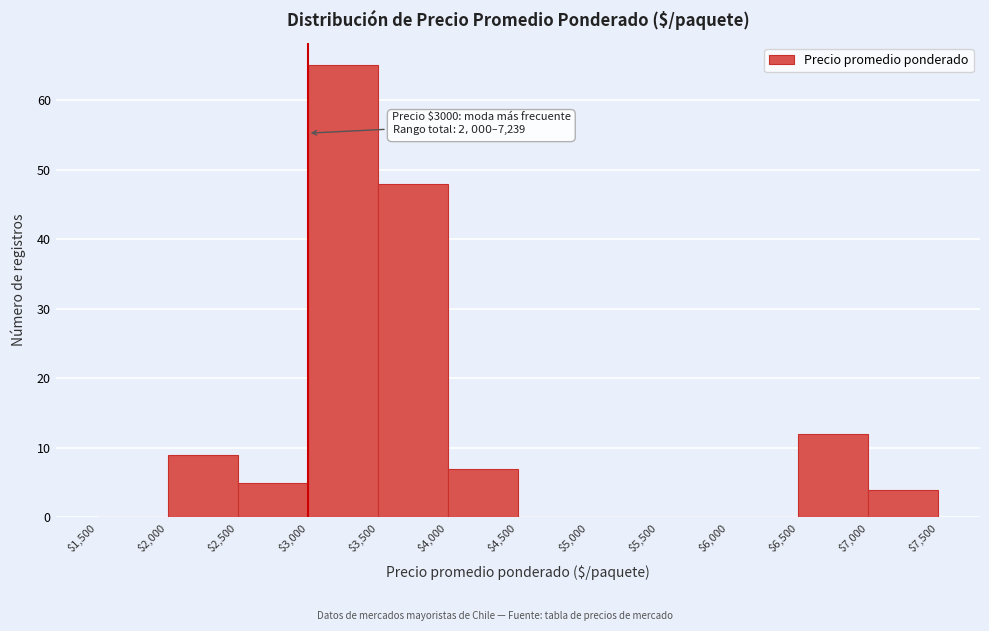

Which range on the x-axis has the tallest bar?

$3,000 to $3,500